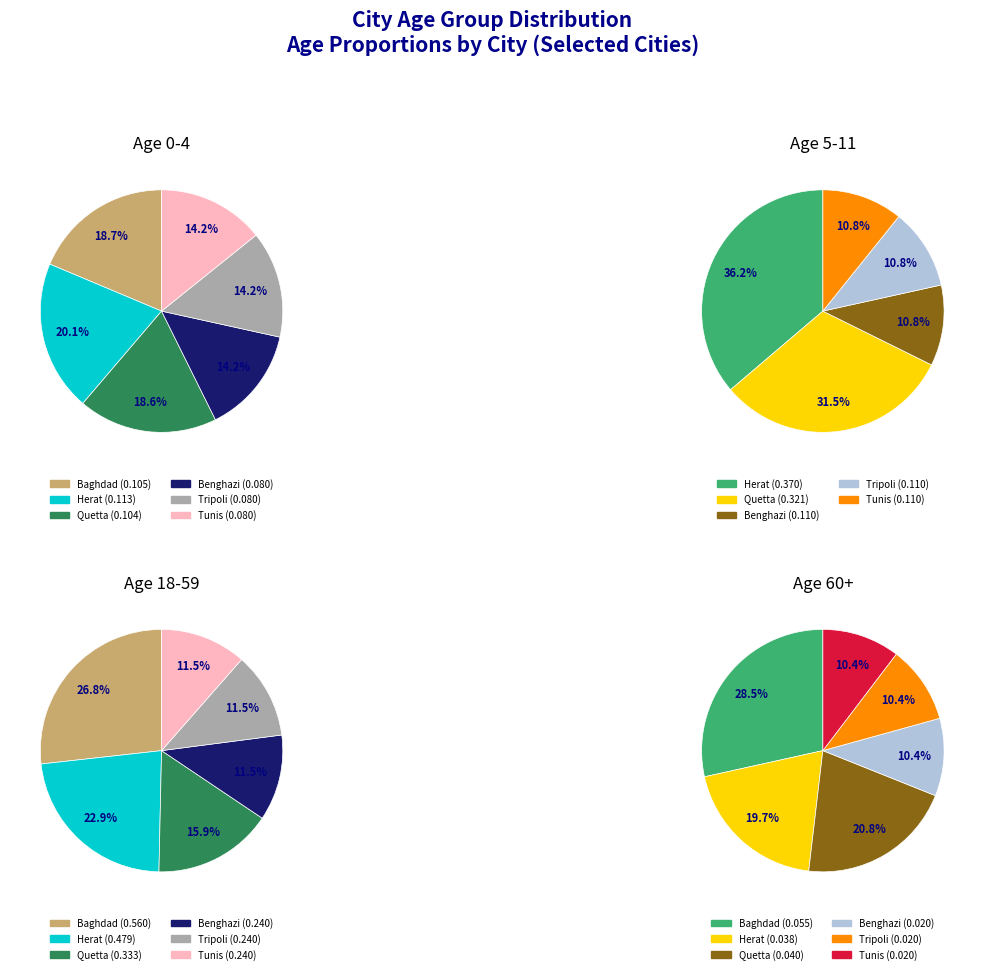

Is it true that Tripoli is 24% of the pie?

False